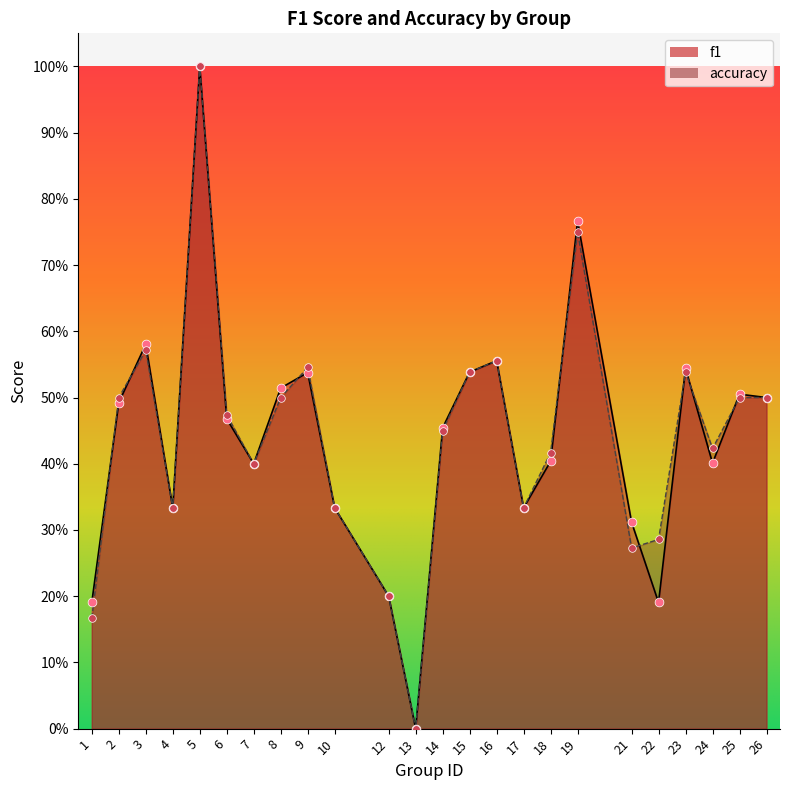

What is the total value across all series at 19?

1.5